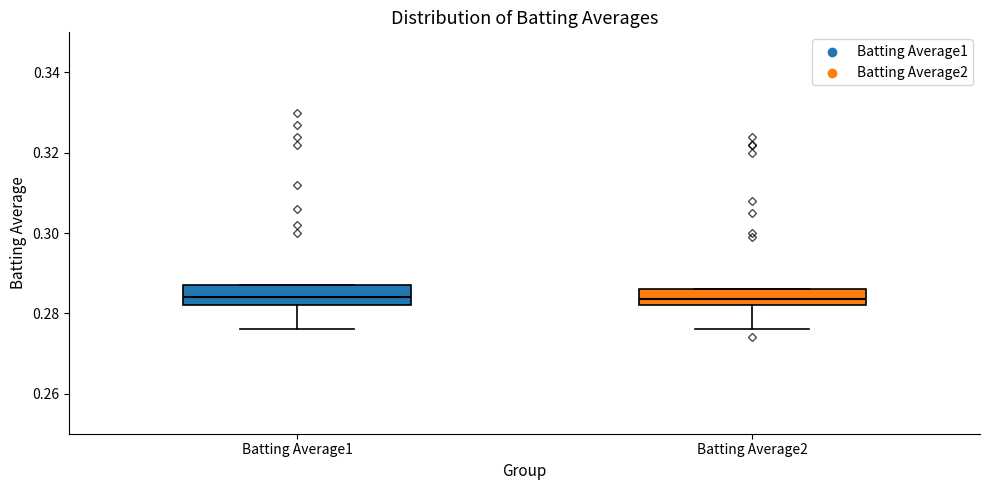

Reading left to right, read every box against the y-axis: the position of its median line, the range the box covers, and the ends of its whiskers. The values are not printed on the chart, so give them approximately, as read against the axis.

Batting Average1: median 0.284, box 0.282 to 0.288, whiskers 0.276 to 0.288
Batting Average2: median 0.284, box 0.282 to 0.286, whiskers 0.276 to 0.286